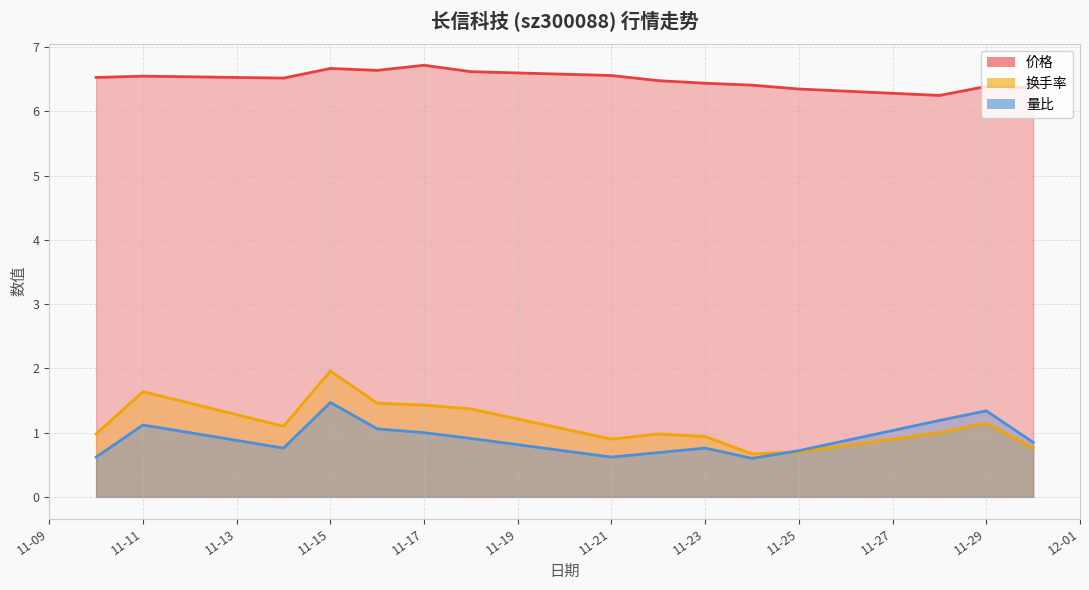

True or false: 量比 has a value of 0.2 at 2022-11-30.

False